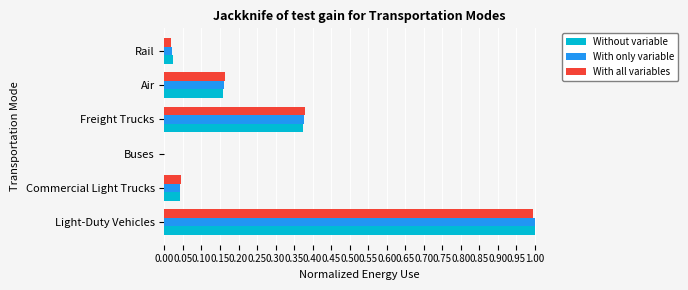

What is the sum of all Without variable values?

1.6